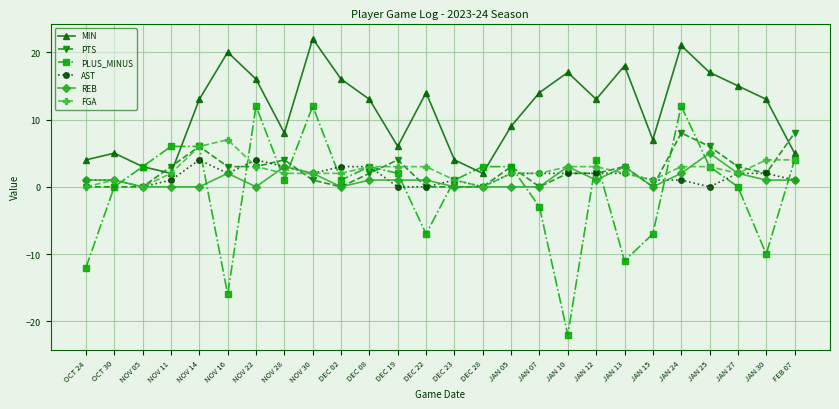

How many data points does each series have?

26